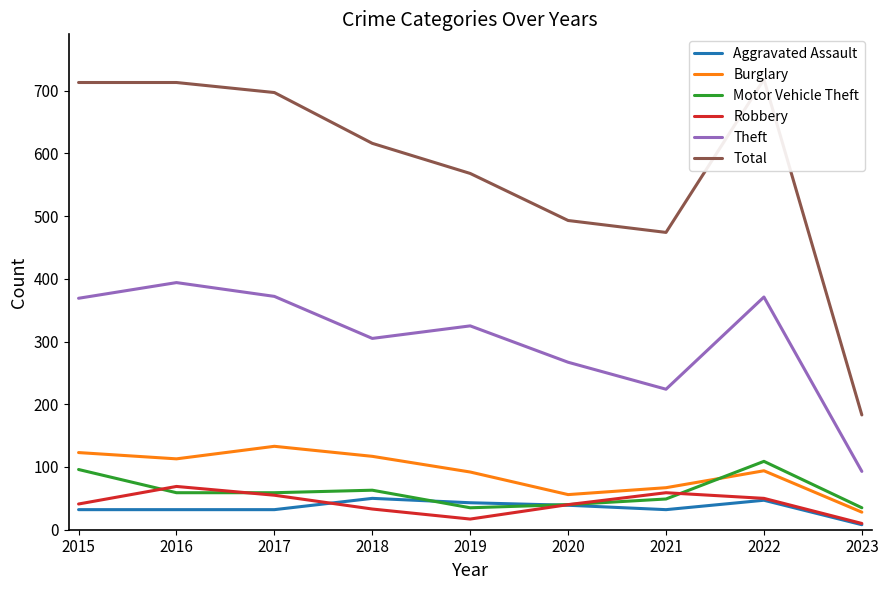

True or false: Aggravated Assault and Total cross at least once.

False